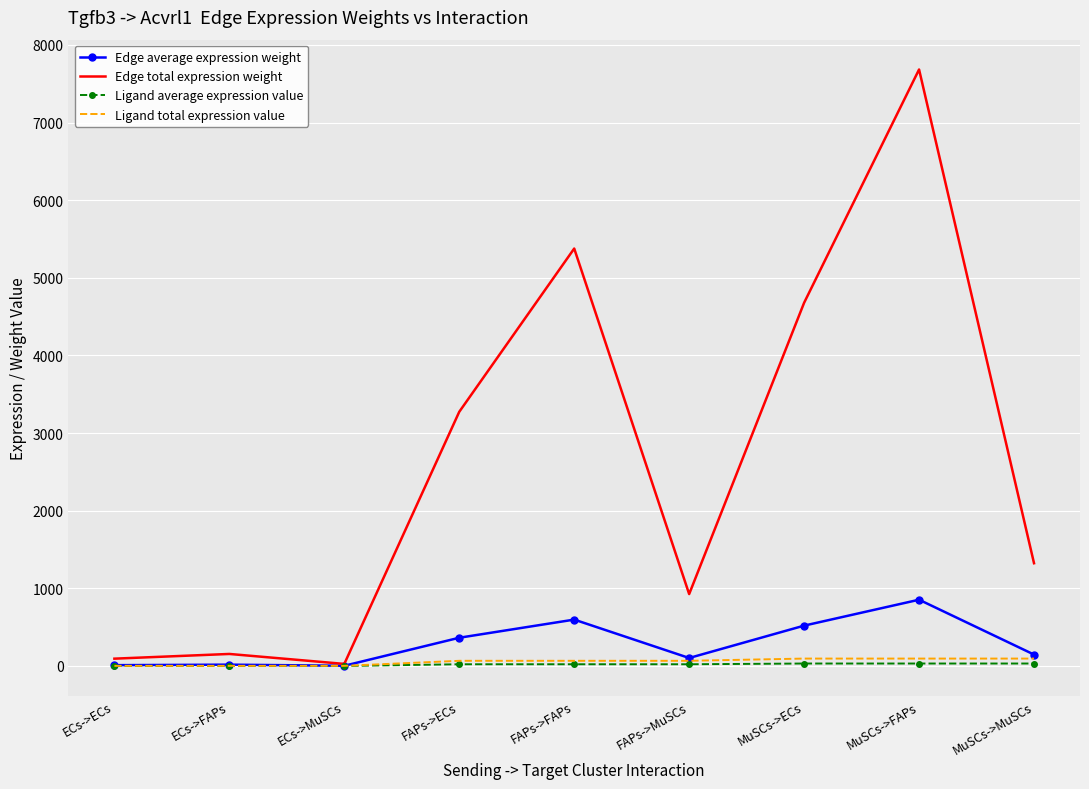

Which category has the highest value across all series?

MuSCs->FAPs